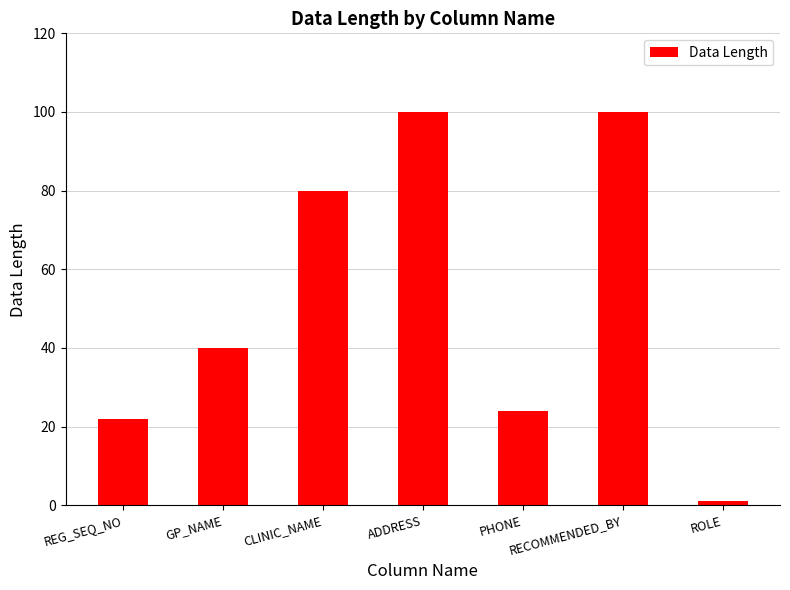

How many data points are less than 40?

3